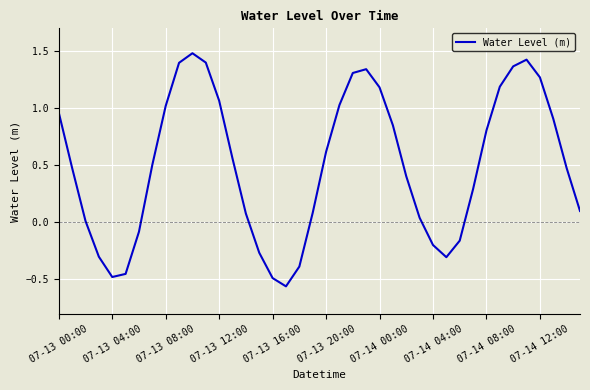

What is the maximum value shown in the chart?

1.5